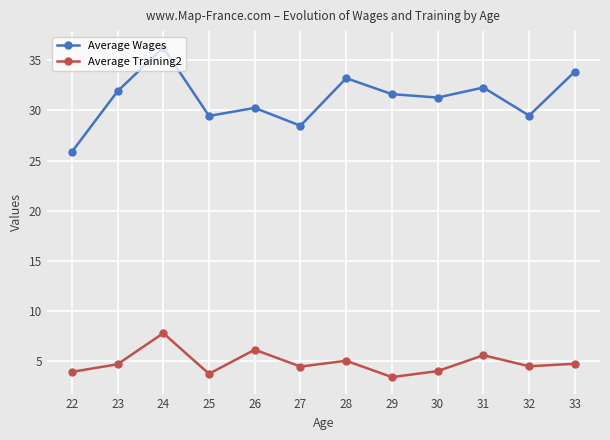

The Average Training2 series shows 7.0 at 23. True or false?

False